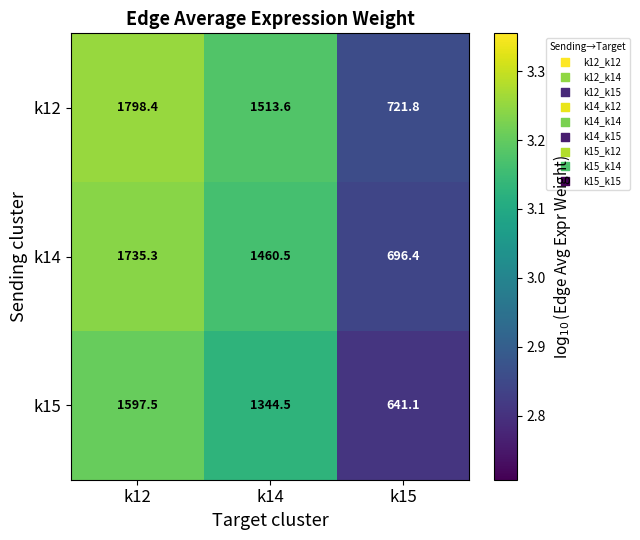

What is the difference between the maximum and minimum values in the k15 series?

956.4